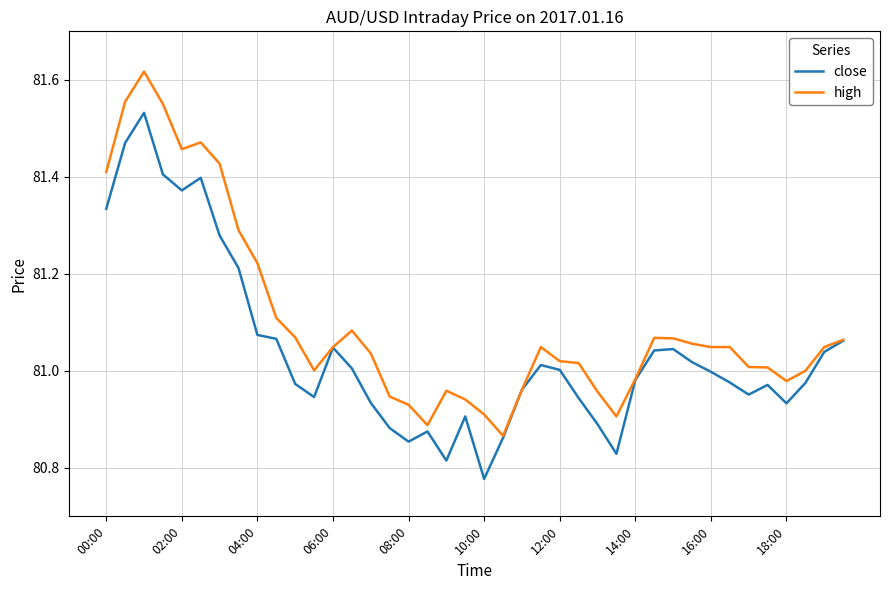

Rank the series by their average value, from lowest to highest.

close, high